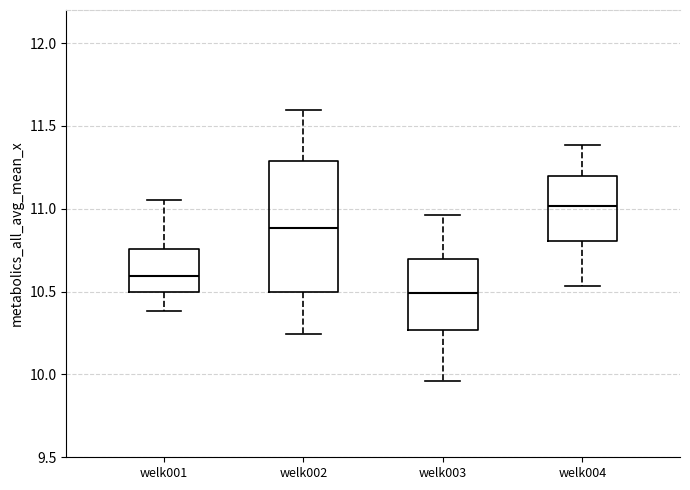

Reading left to right, read every box against the y-axis: the position of its median line, the range the box covers, and the ends of its whiskers. The values are not printed on the chart, so give them approximately, as read against the axis.

welk001: median 10.60, box 10.50 to 10.75, whiskers 10.40 to 11.05
welk002: median 10.90, box 10.50 to 11.30, whiskers 10.25 to 11.60
welk003: median 10.50, box 10.25 to 10.70, whiskers 9.95 to 10.95
welk004: median 11.00, box 10.80 to 11.20, whiskers 10.55 to 11.40